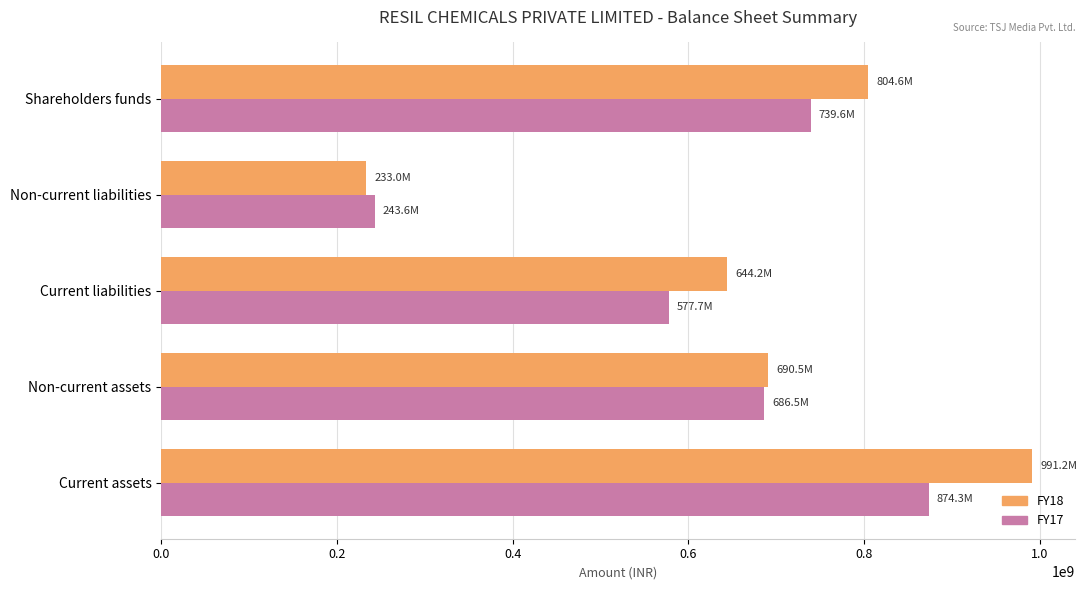

Rank the series by their average value, from lowest to highest.

FY17, FY18